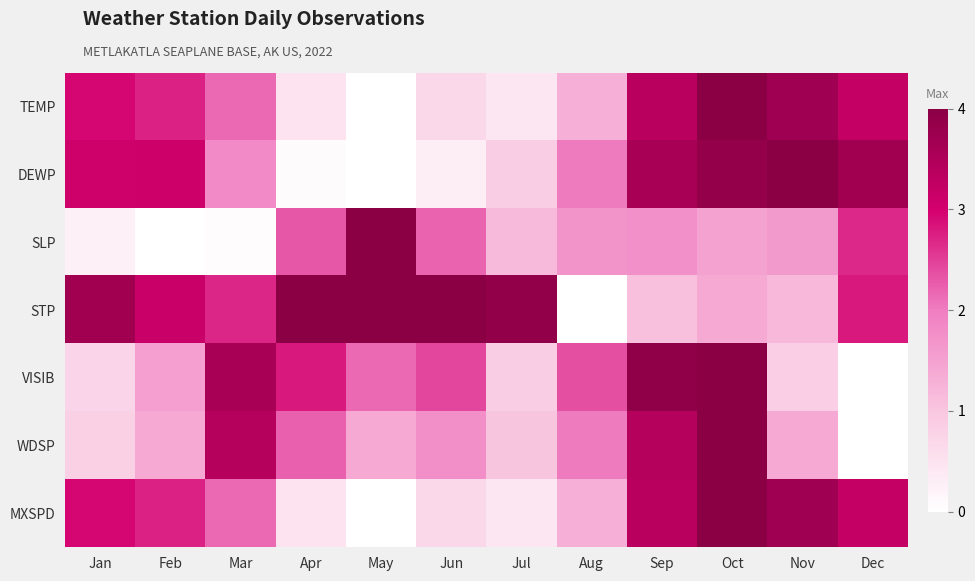

Rank the series at Sep from lowest to highest value.

STP, SLP, TEMP, MXSPD, WDSP, DEWP, VISIB